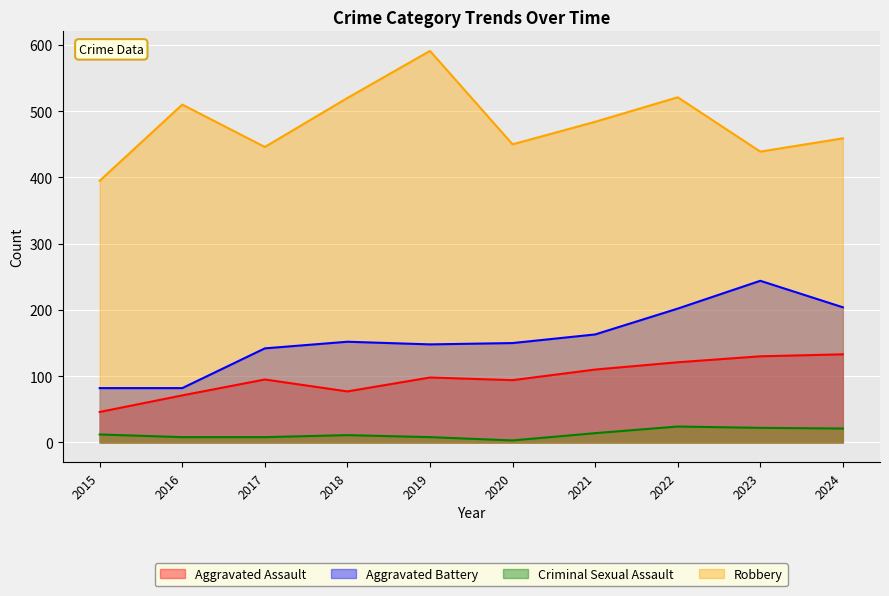

How many data points does each series have?

10